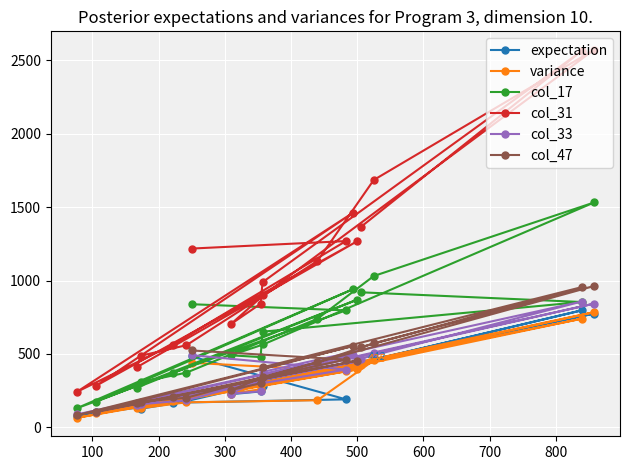

What is the value of the col_33 point at the 14th from the left?

495